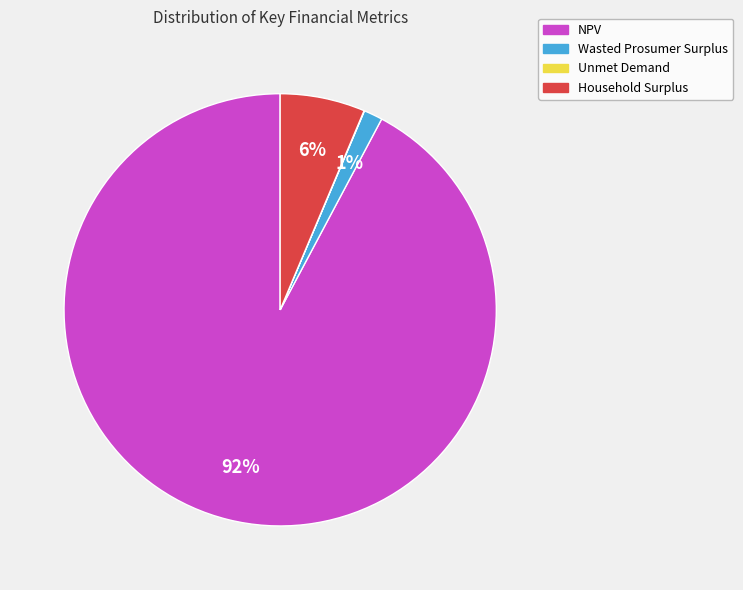

Which category has the biggest portion of the pie?

NPV